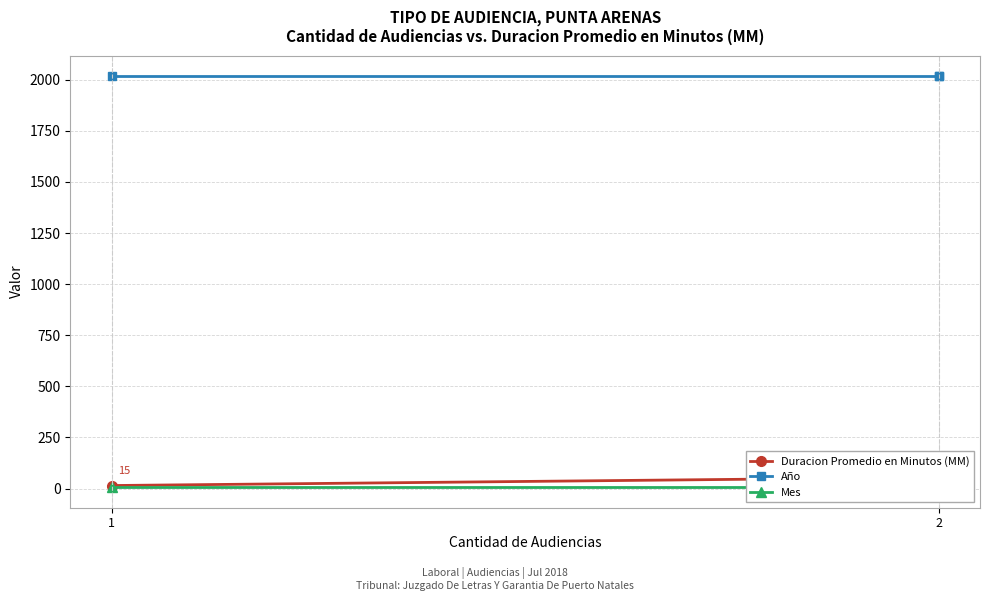

What is the minimum value for Mes?

7